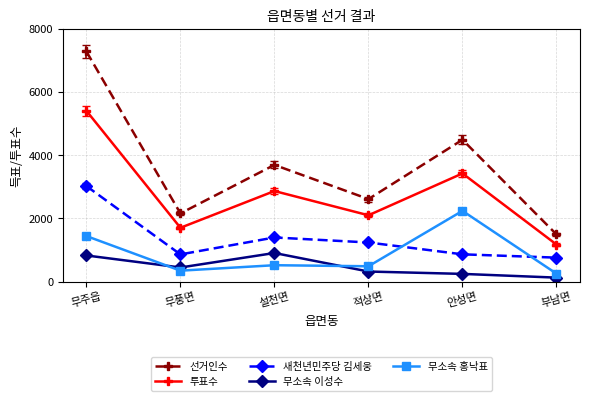

After their last crossing, which series has the higher values: 무소속 홍낙표 or 새천년민주당 김세웅?

새천년민주당 김세웅